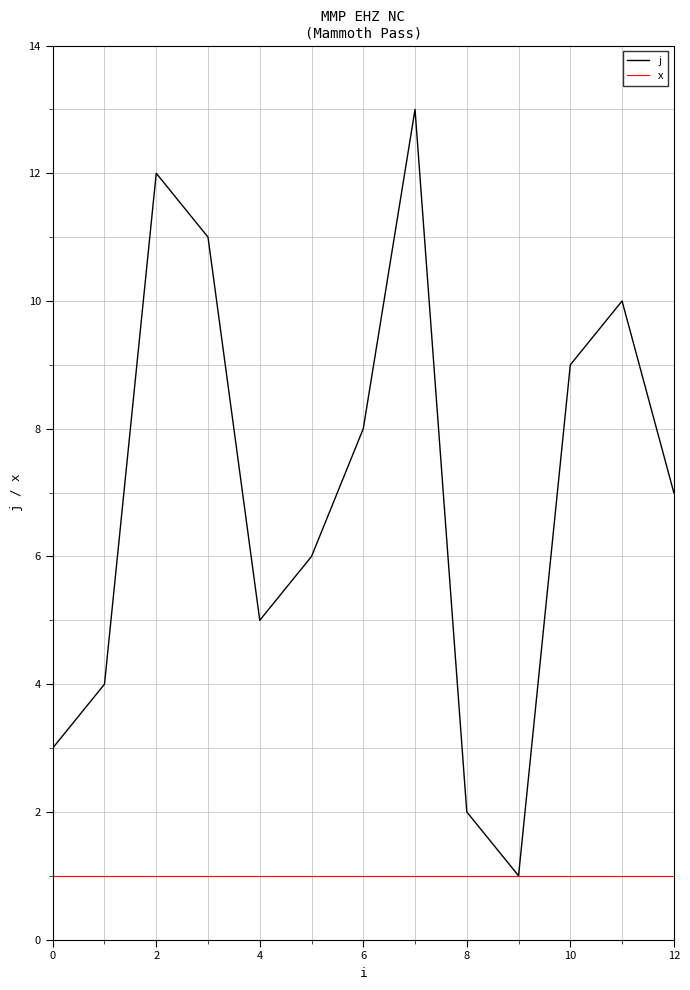

What is the highest value of the j series?

13